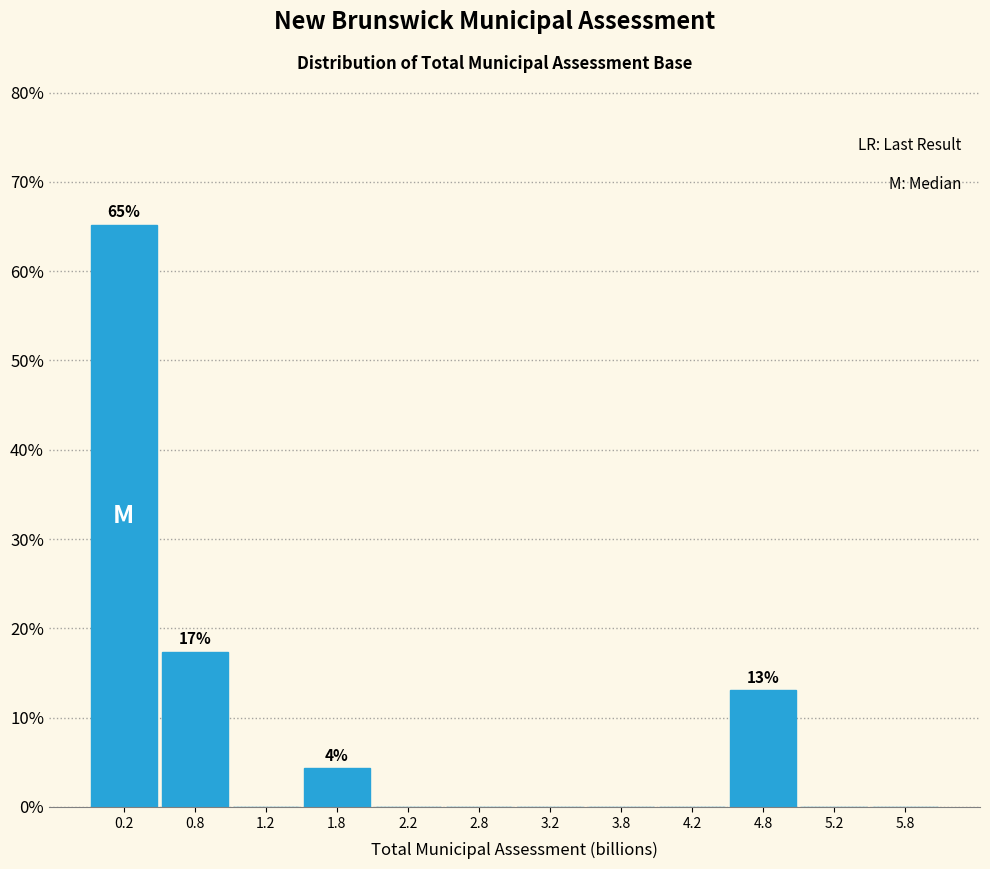

Over which range of the x-axis is the bar tallest?

0.0 to 0.5